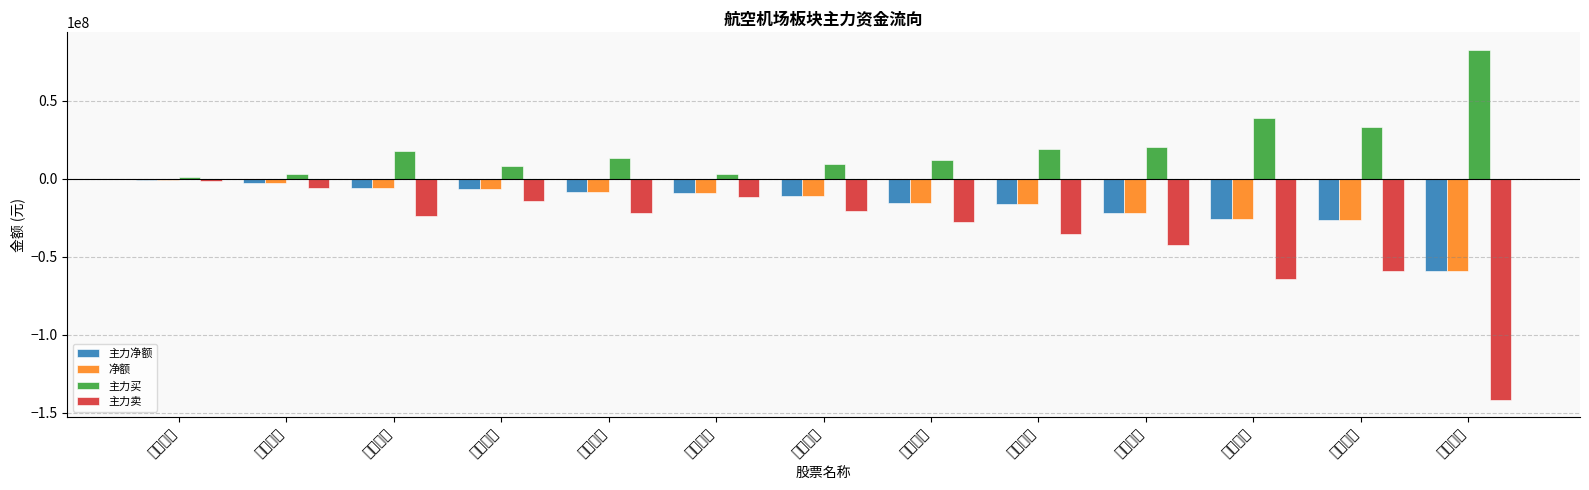

What is the average value of the 主力买 series?

20147215